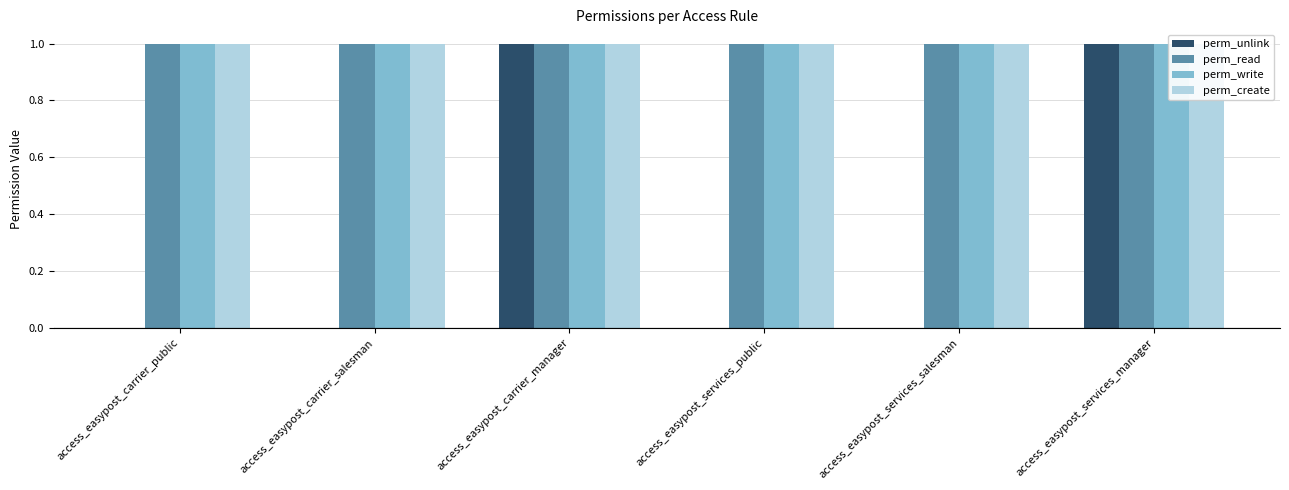

Does the chart contain stacked bars?

No